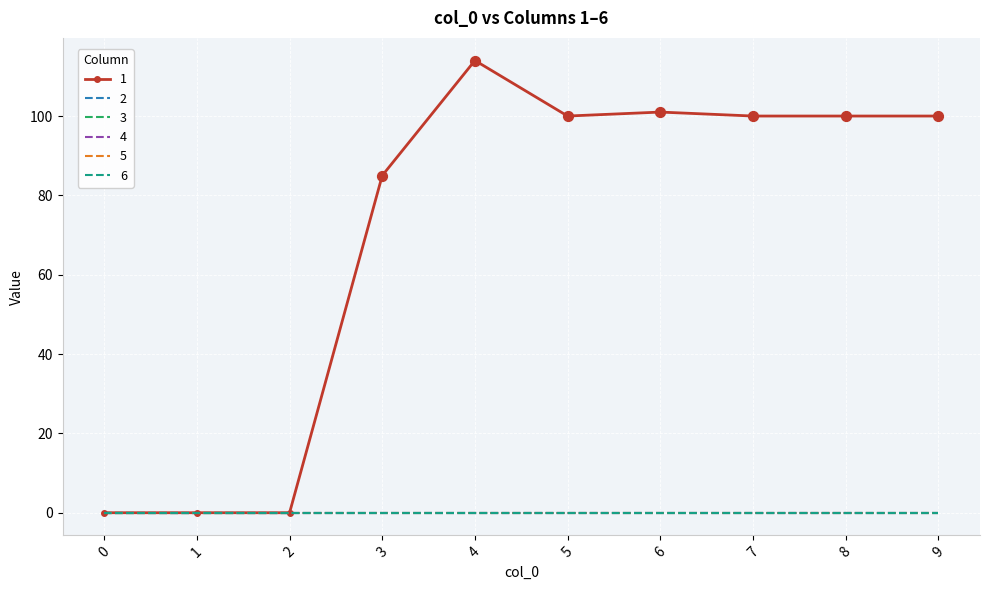

Which series has the largest total across all categories?

1